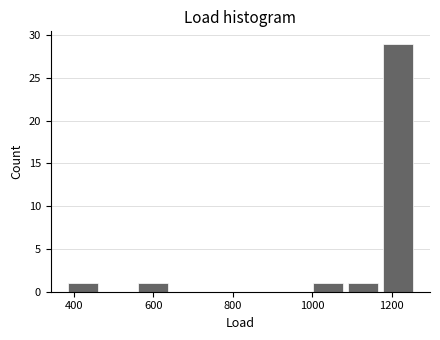

Reading left to right, list every bar in this chart as the range it spans on the x-axis followed by its height. Neither the bar edges nor the heights are printed on the chart, so give them approximately, as read against the axes.

380 to 460: 1
460 to 560: 0
560 to 640: 1
640 to 740: 0
740 to 820: 0
820 to 900: 0
900 to 1000: 0
1000 to 1080: 1
1080 to 1180: 1
1180 to 1260: 29